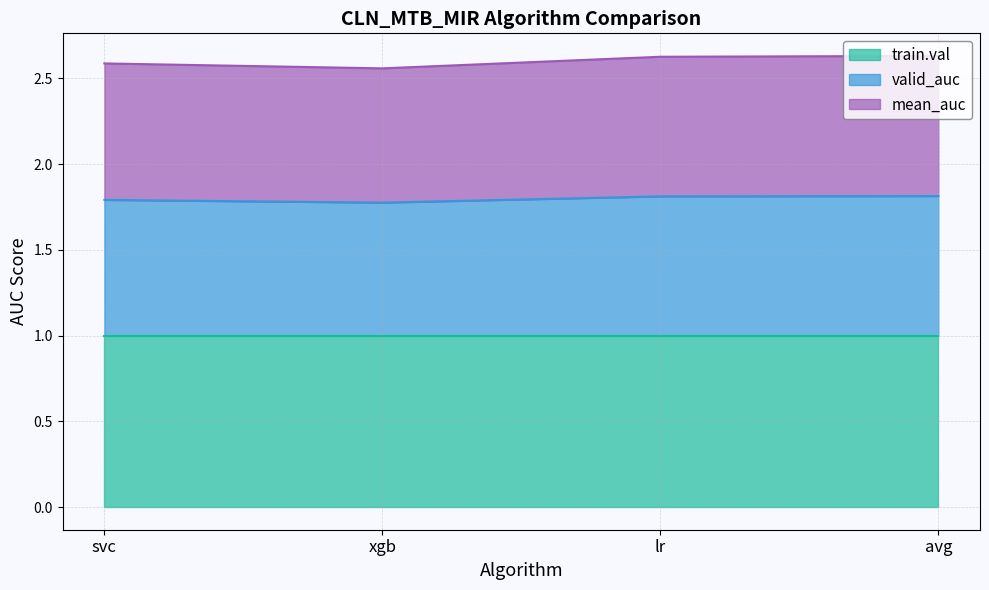

What is the sum of the mean_auc values at lr and xgb?

5.2